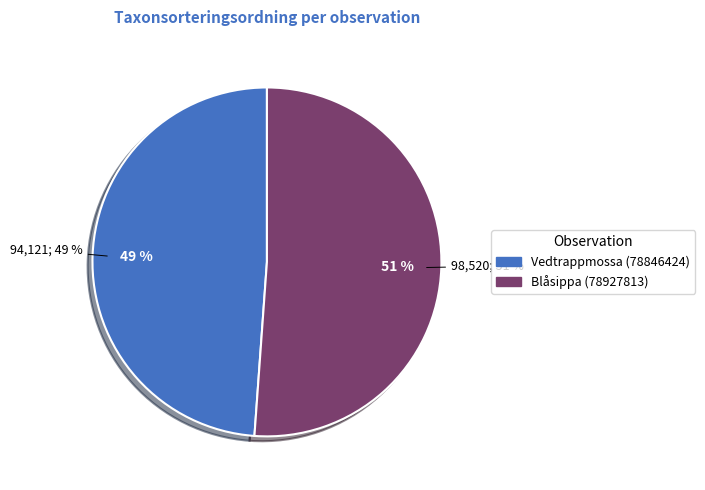

To the nearest percent, what portion does Vedtrappmossa (78846424) represent?

49%